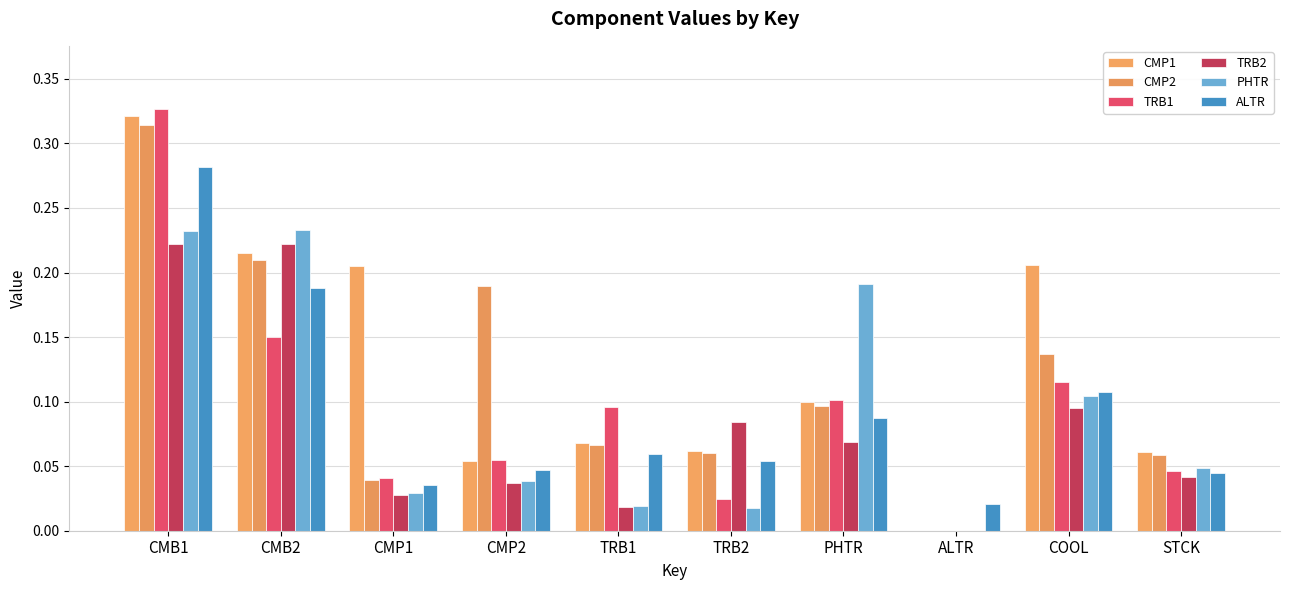

The TRB2 series shows 0.0 at CMP1. True or false?

False